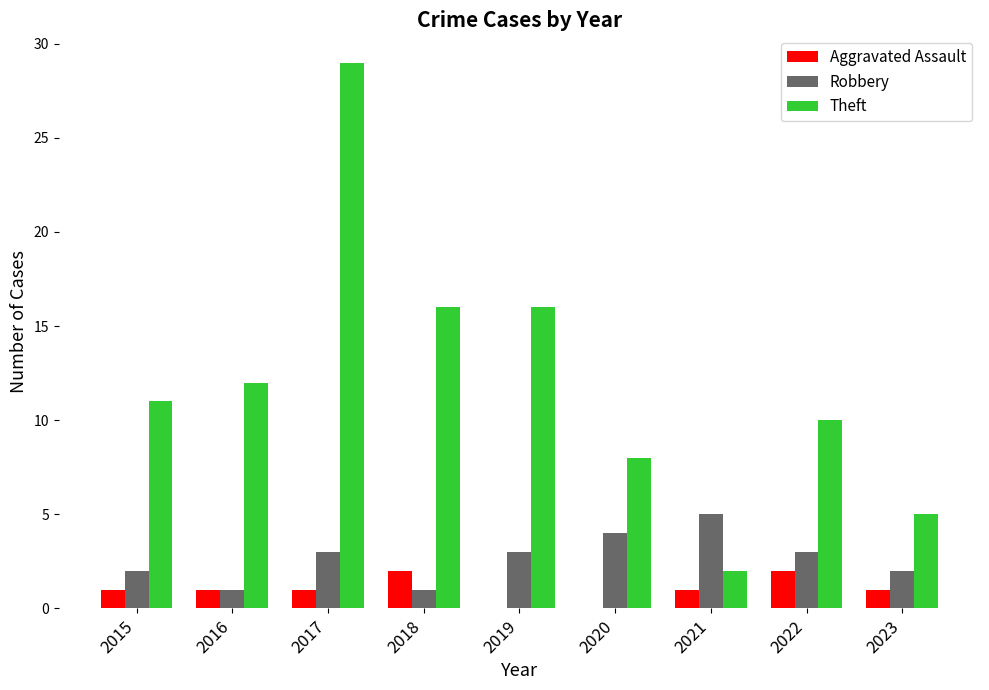

Which series changed the most between 2016 and 2019?

Theft